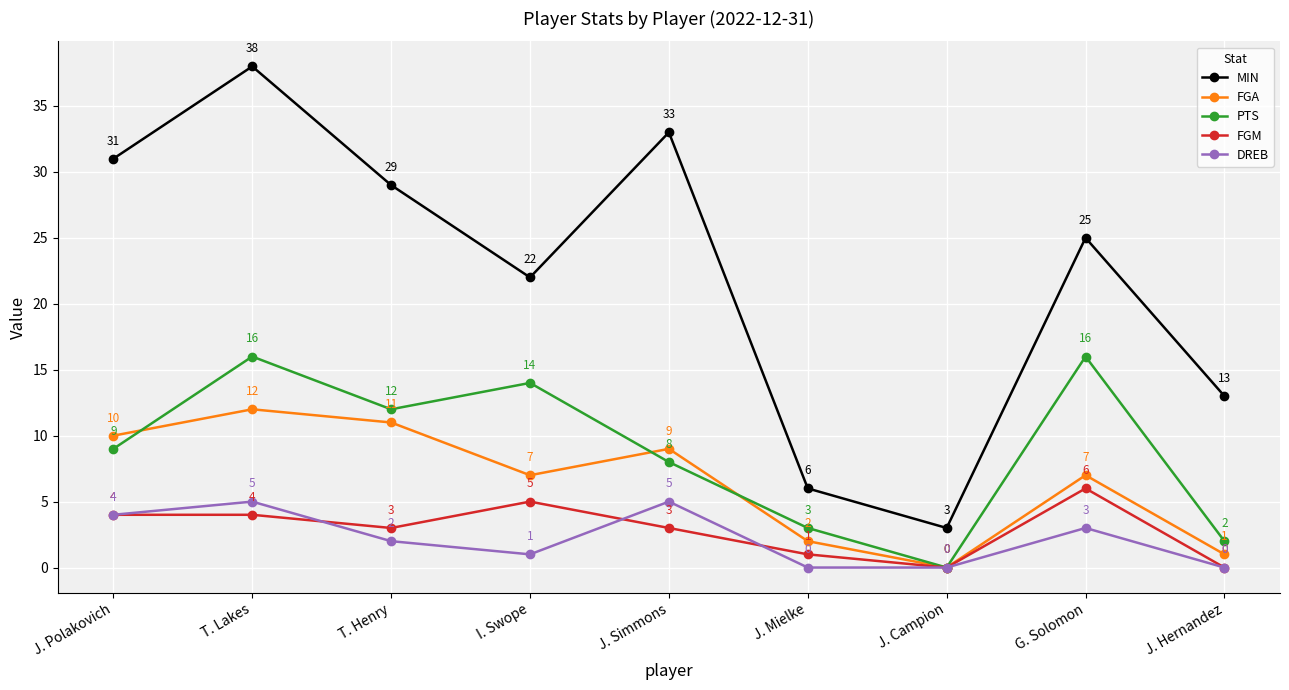

Which series has the largest total across all categories?

MIN